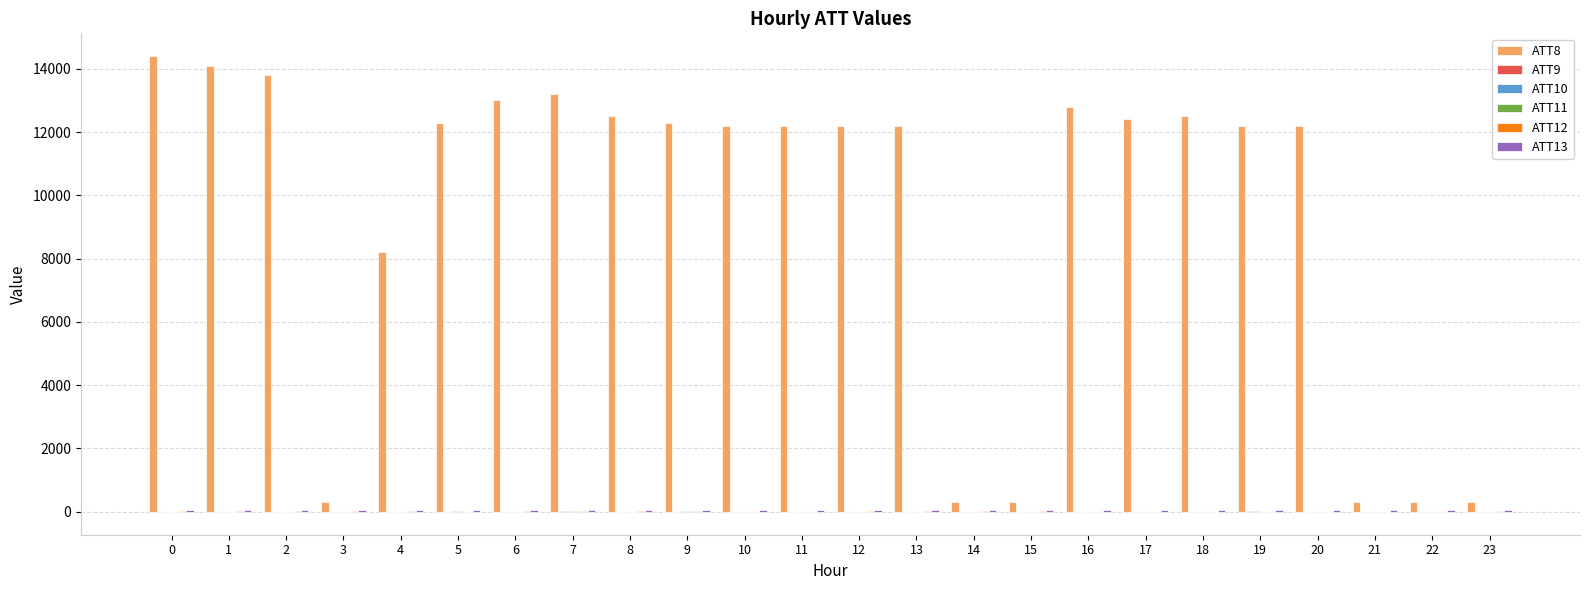

What is the greatest value displayed?

14400.0